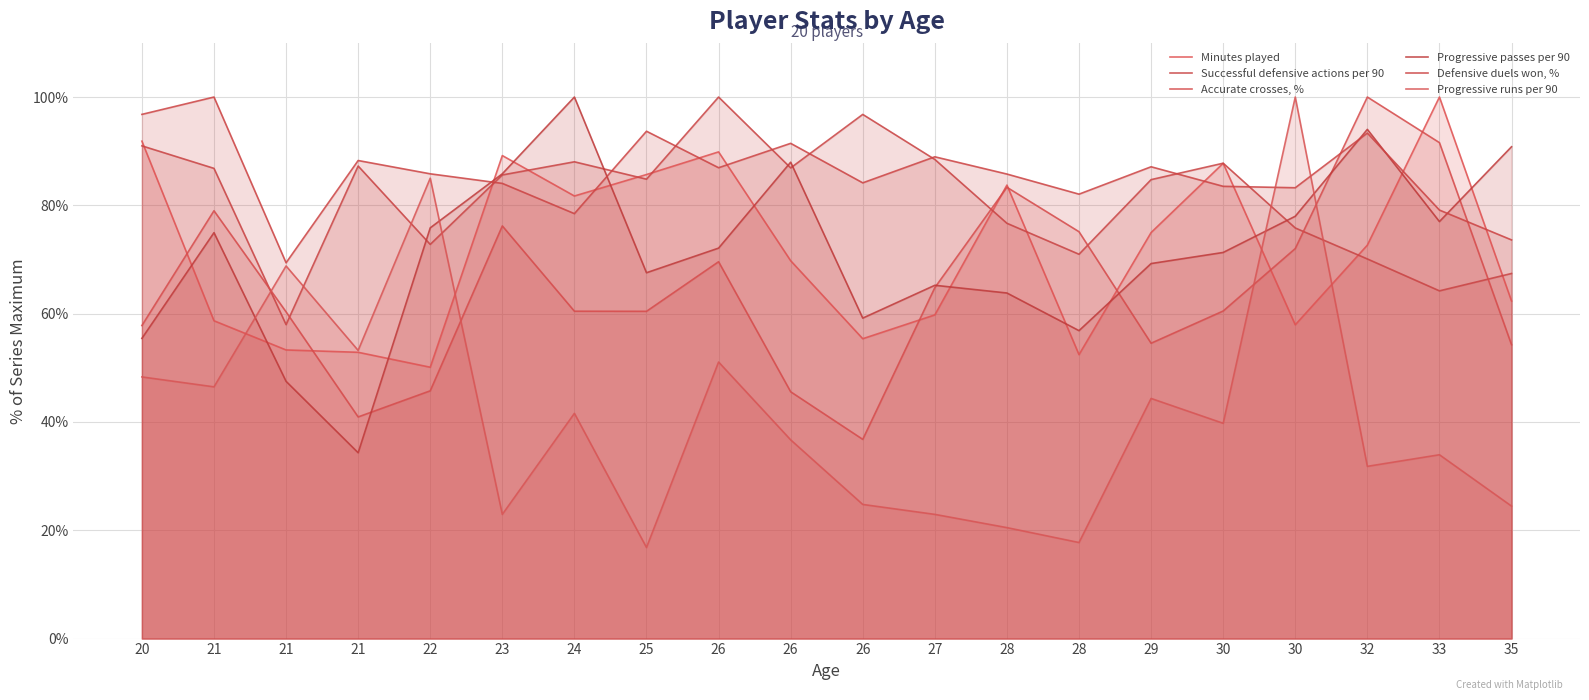

How many lines are shown in the chart?

6